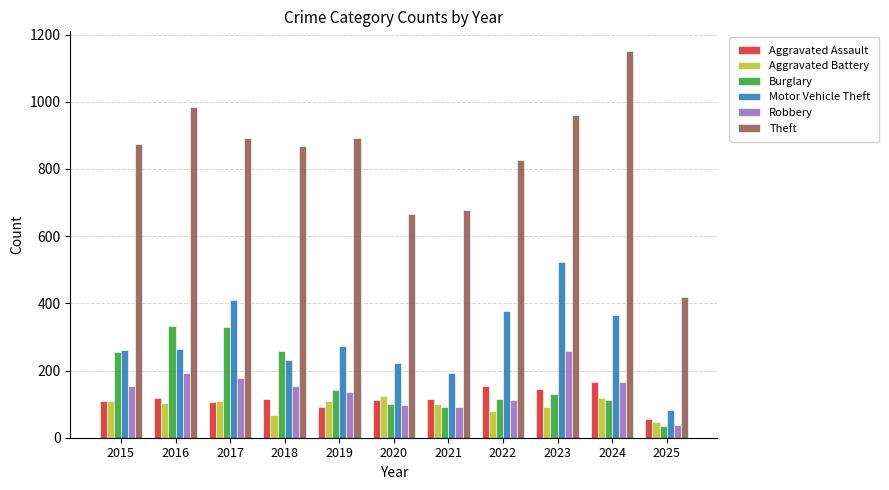

What is the difference between the maximum and minimum values in the Aggravated Assault series?

111